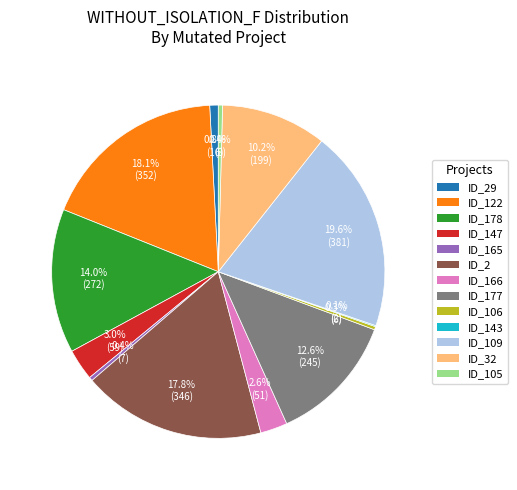

Is there a majority slice in this chart?

No